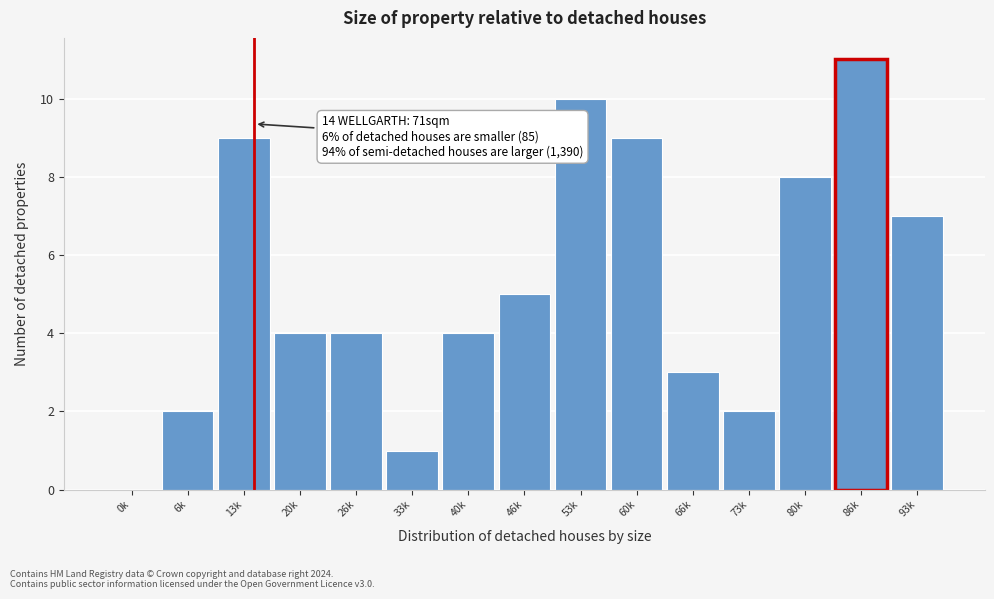

Reading left to right, transcribe all the data shown in this chart.

0k=0	6k=2	13k=9	20k=4	26k=4	33k=1	40k=4	46k=5	53k=10	60k=9	66k=3	73k=2	80k=8	86k=11	93k=7